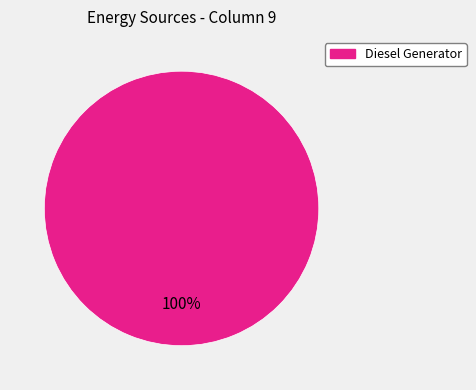

Does any single category account for the majority?

Yes